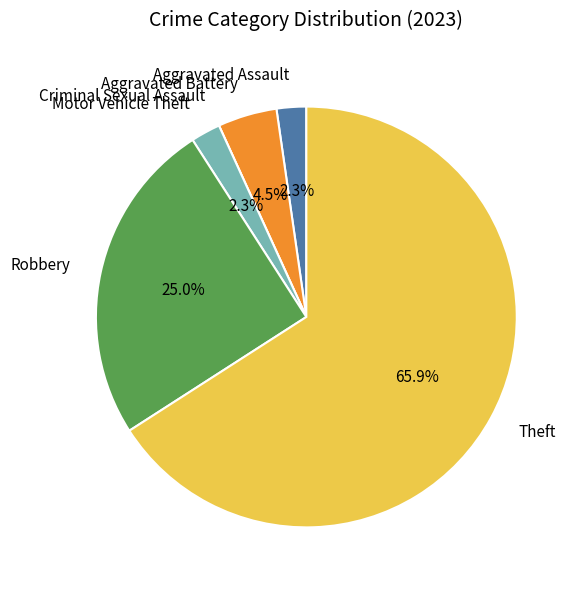

Is there any slice that represents more than half of the pie?

Yes